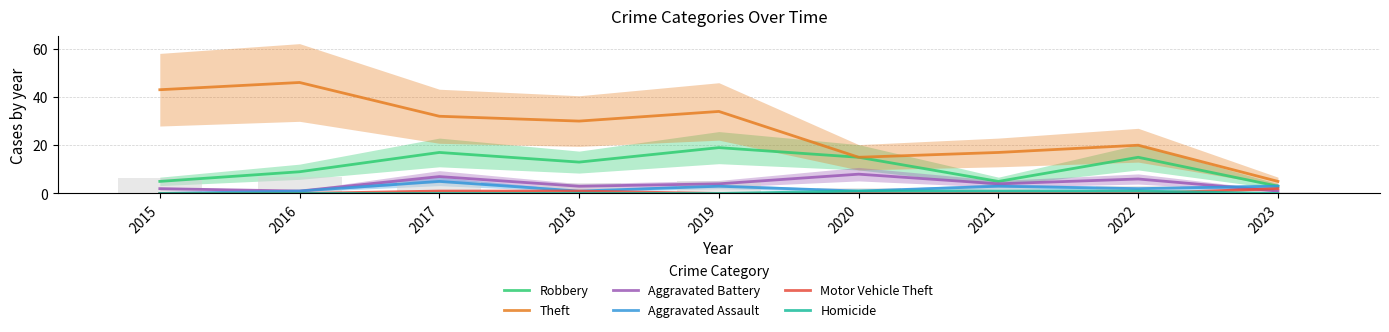

At 2017, list the series in order from largest to smallest.

Theft, Robbery, Aggravated Battery, Aggravated Assault, Motor Vehicle Theft, Homicide